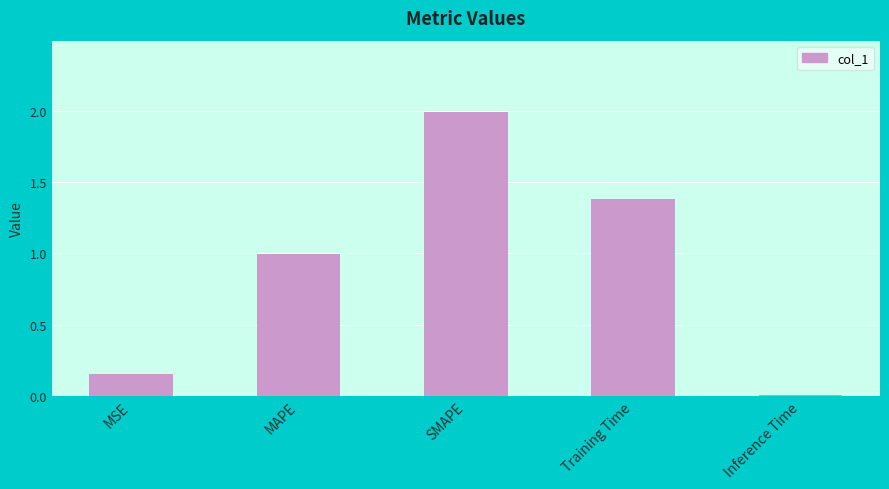

How many categories are shown in the chart?

5